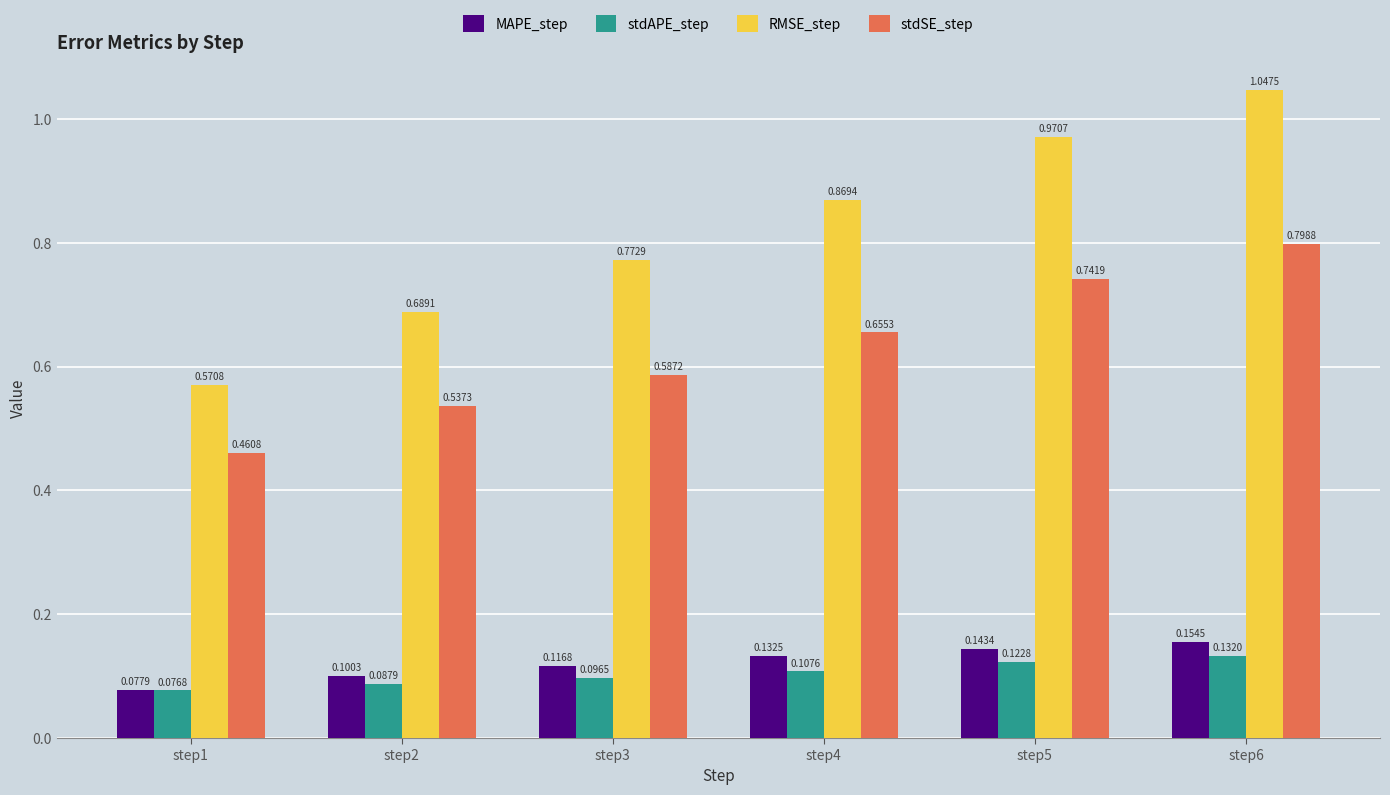

List the series in order of their peak value, highest first.

RMSE_step, stdSE_step, MAPE_step, stdAPE_step